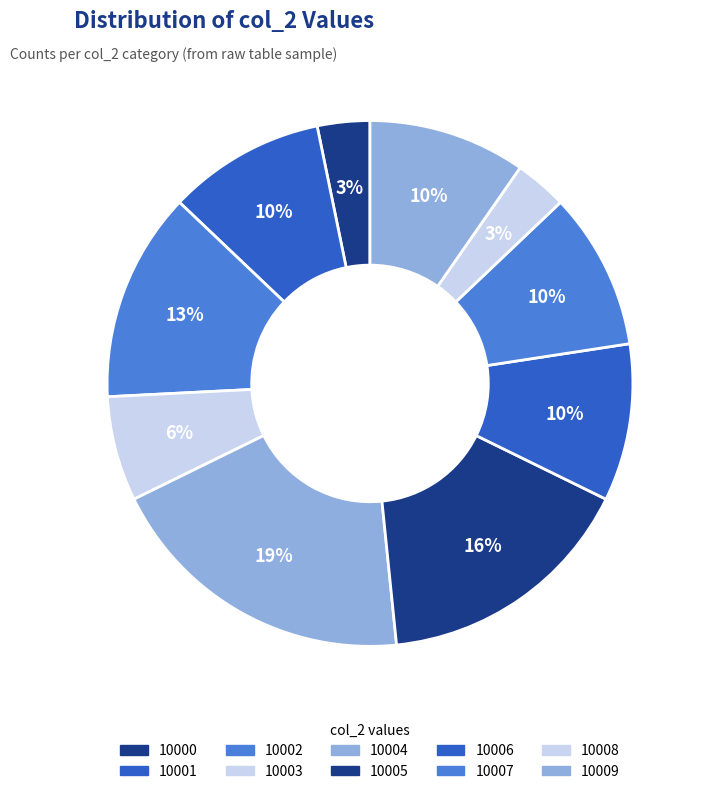

Count the number of slices in the pie.

10